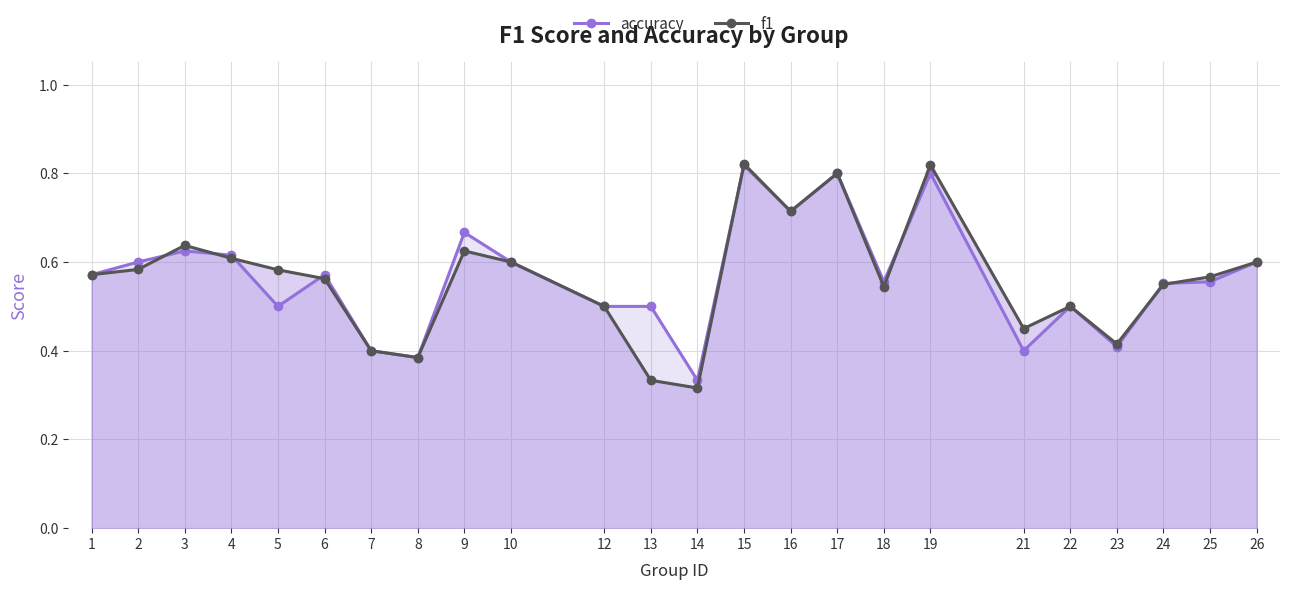

How many interior local peaks does the accuracy series have?

7